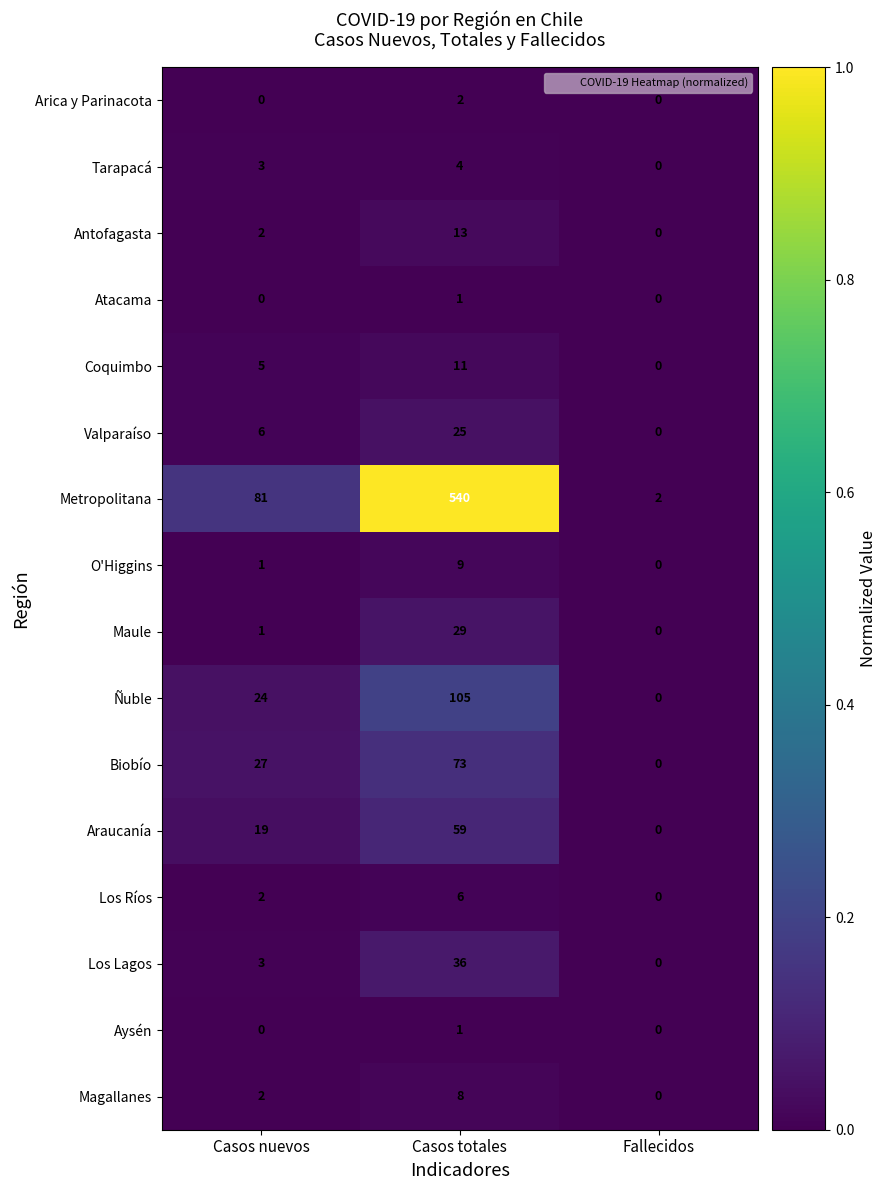

Which series has the largest total across all categories?

Metropolitana